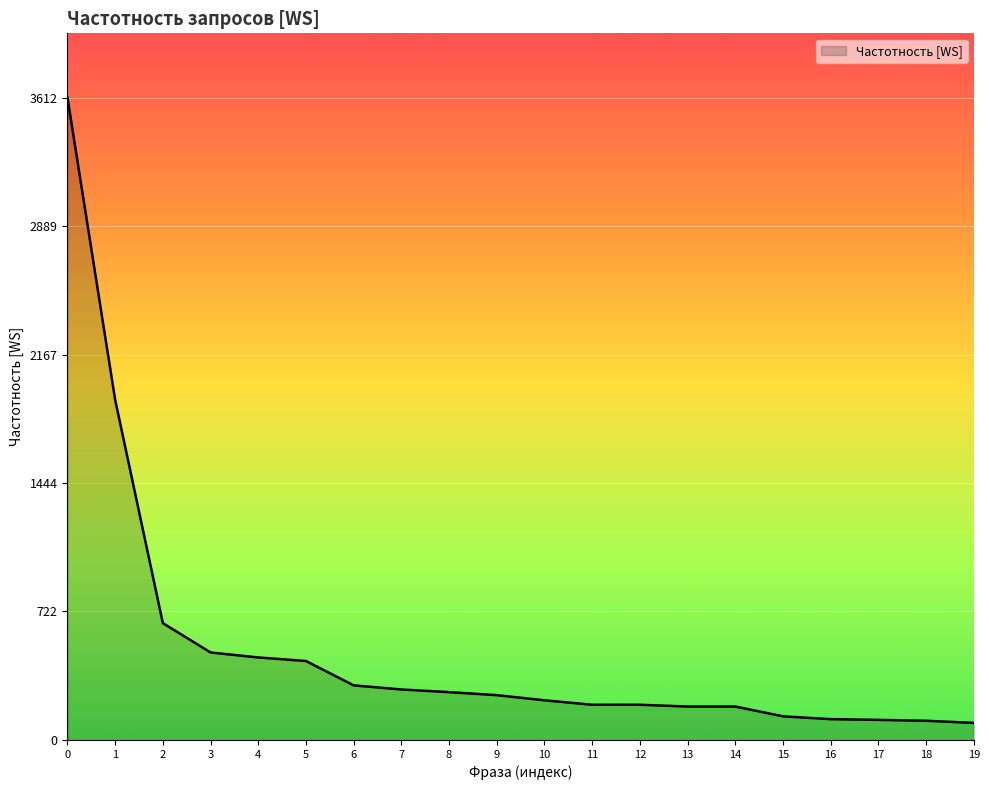

The value at 3 is 145. True or false?

False